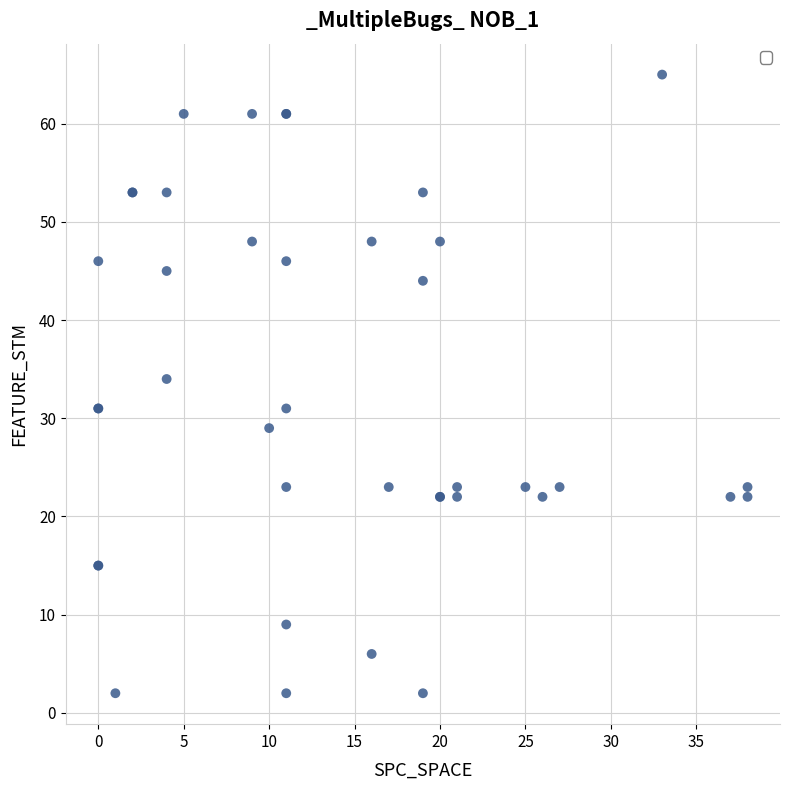

What Y value in the scatter plot is closest to 33?

34